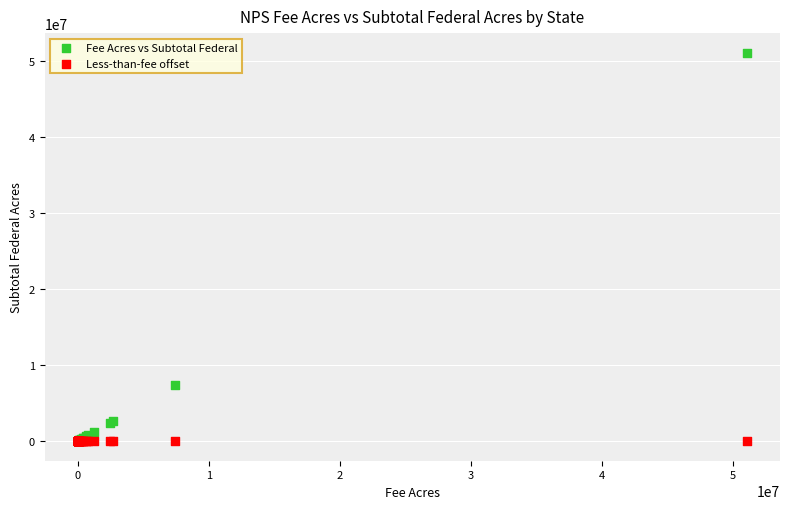

Across all series, what Y value is closest to 25541110?

7444087.8